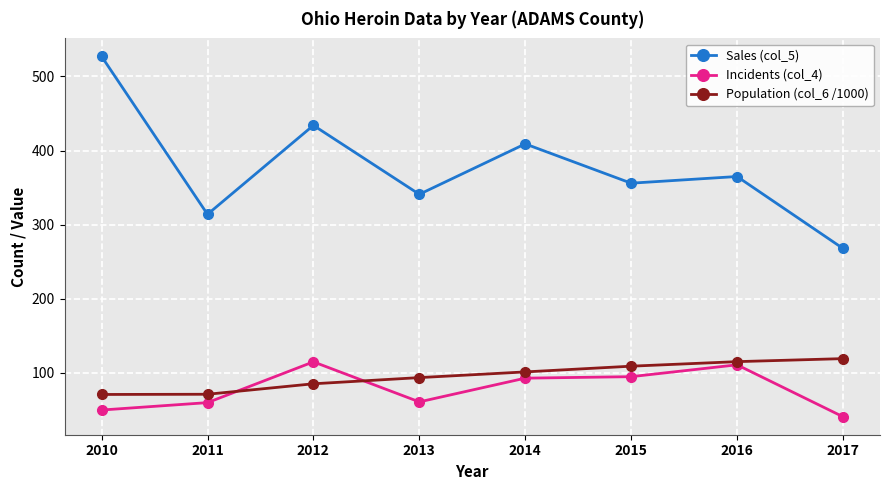

At 2013, list the series in order from largest to smallest.

Sales (col_5), Population (col_6 /1000), Incidents (col_4)